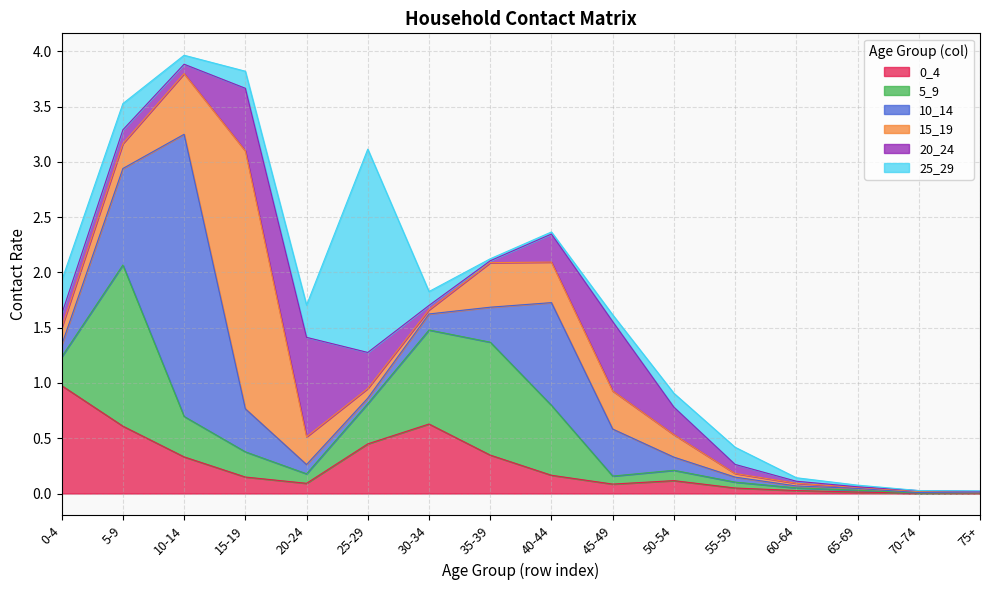

How many interior local valleys does the 5_9 series have?

2